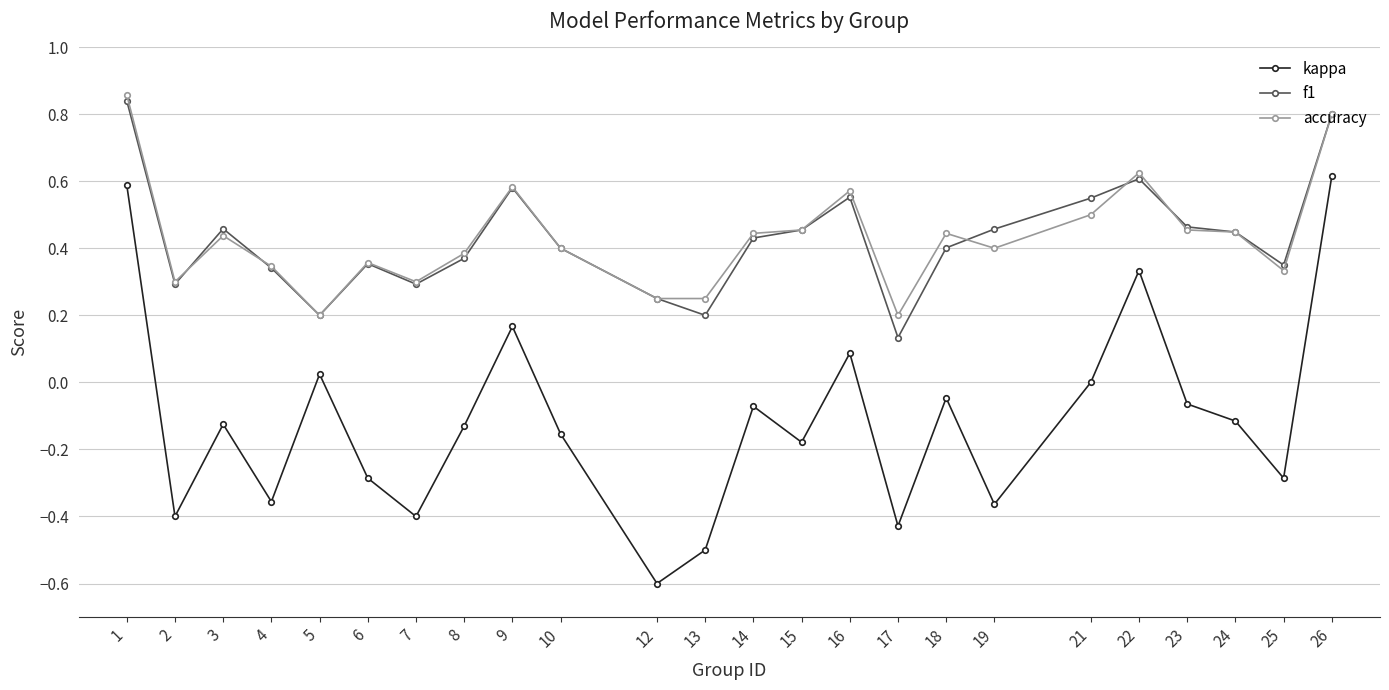

True or false: kappa has a value of 0.3 at 9.

False